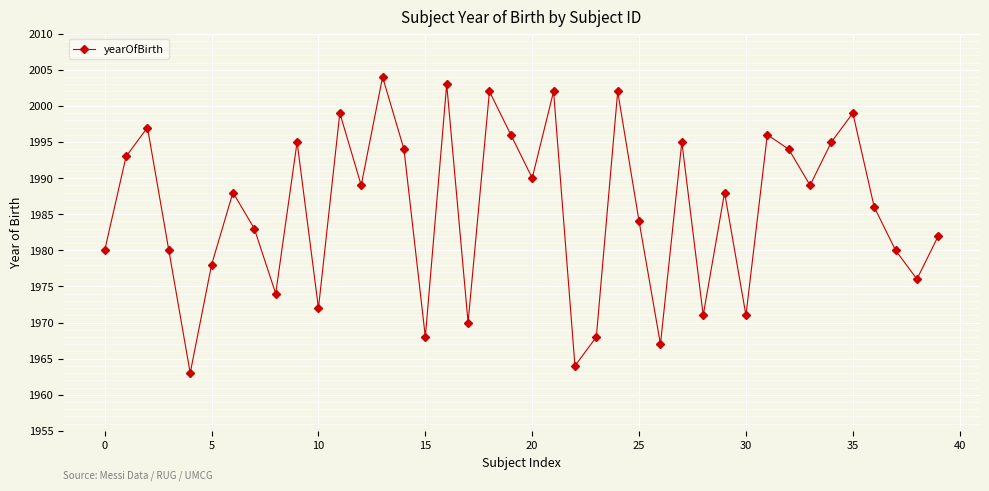

How many points are higher than both their immediate neighbors (excluding endpoints)?

13